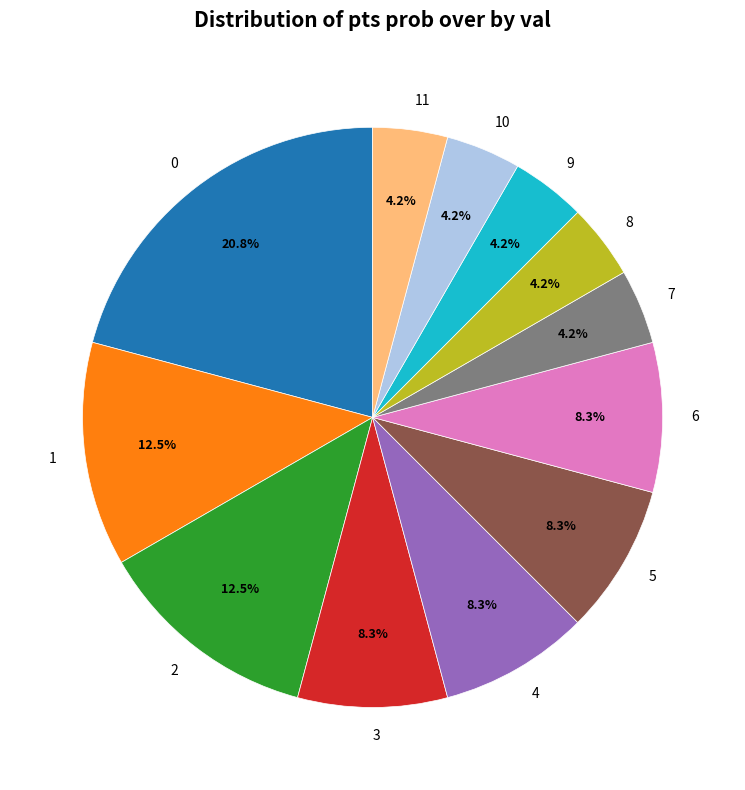

How many slices are in this pie chart?

12